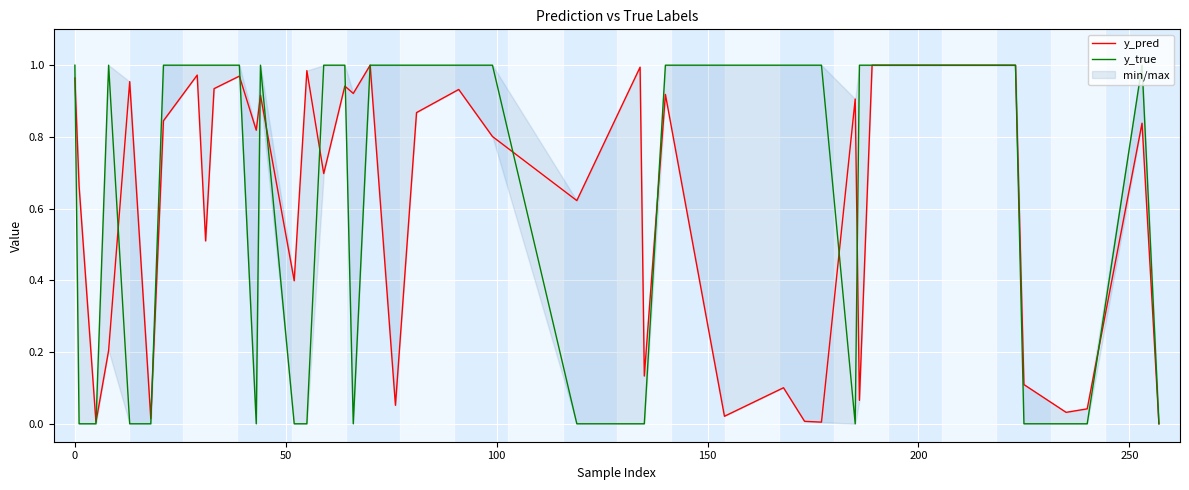

Which series has the widest spread of values?

y_true